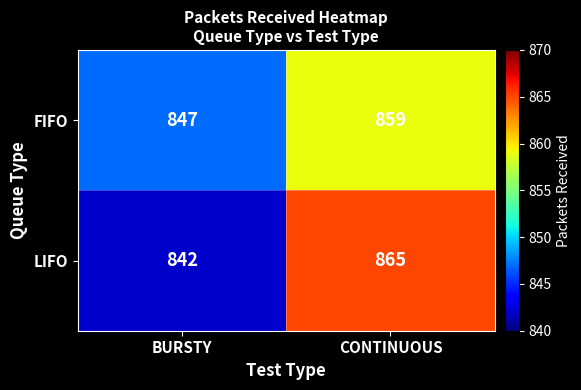

What is the spread (max minus min) of values at BURSTY?

5